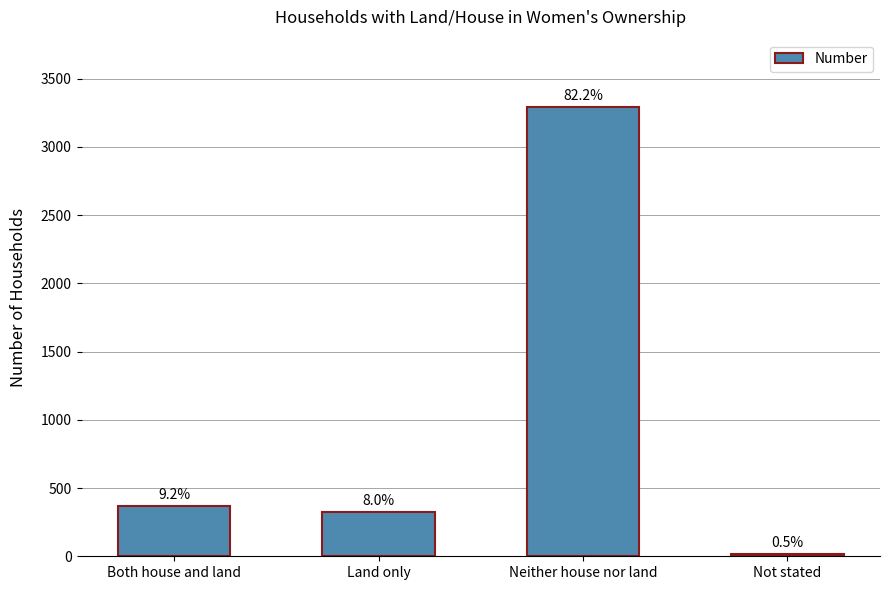

What value does the data have at Both house and land, to the nearest 10?

370